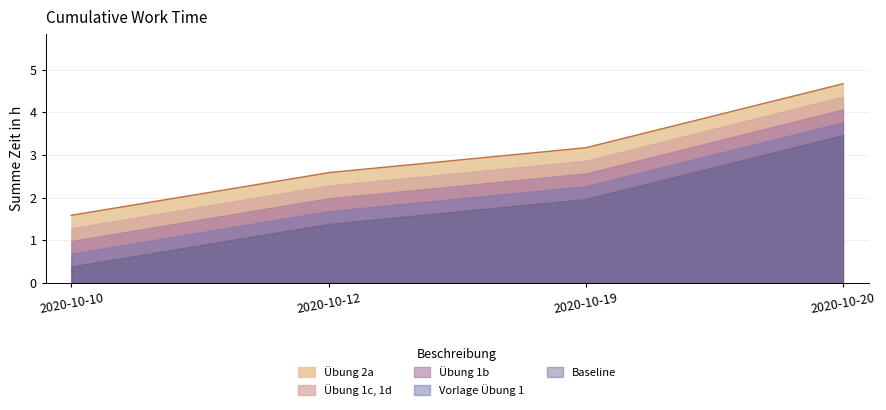

Rank the categories by value from highest to lowest.

2020-10-20, 2020-10-19, 2020-10-12, 2020-10-10